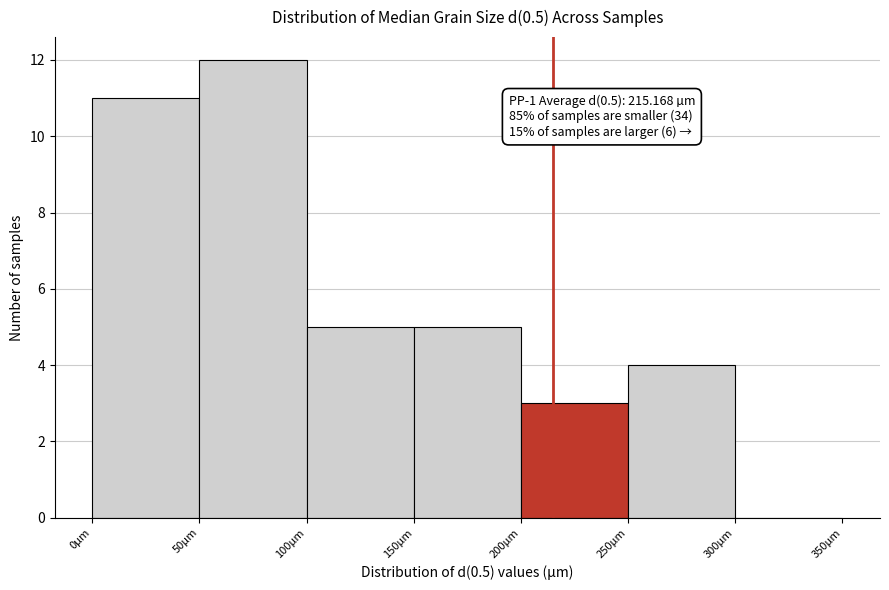

Over which range of the x-axis is the bar tallest?

50 to 100